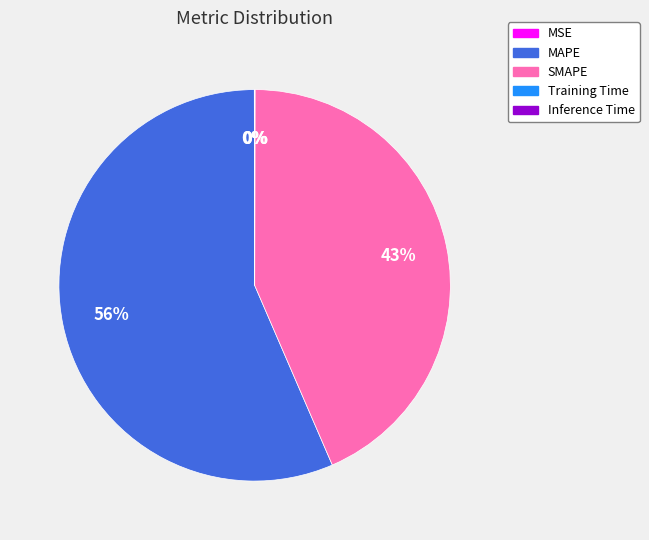

To the nearest percent, what is the average slice percentage?

20%